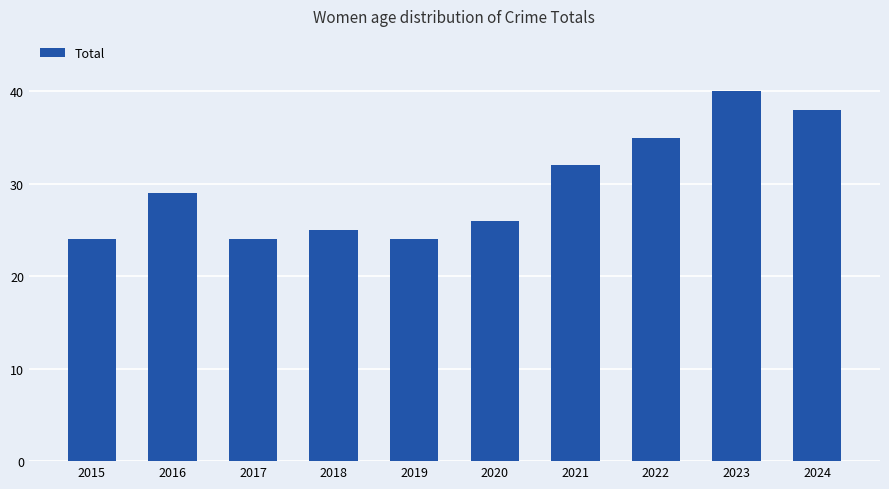

What value does the data have at 2022?

35